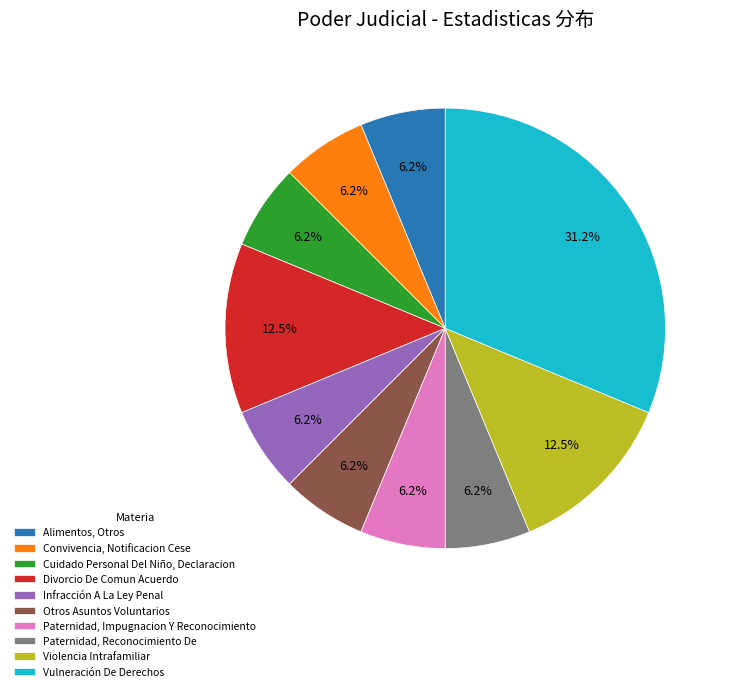

To the nearest percent, what is the average slice percentage?

10%